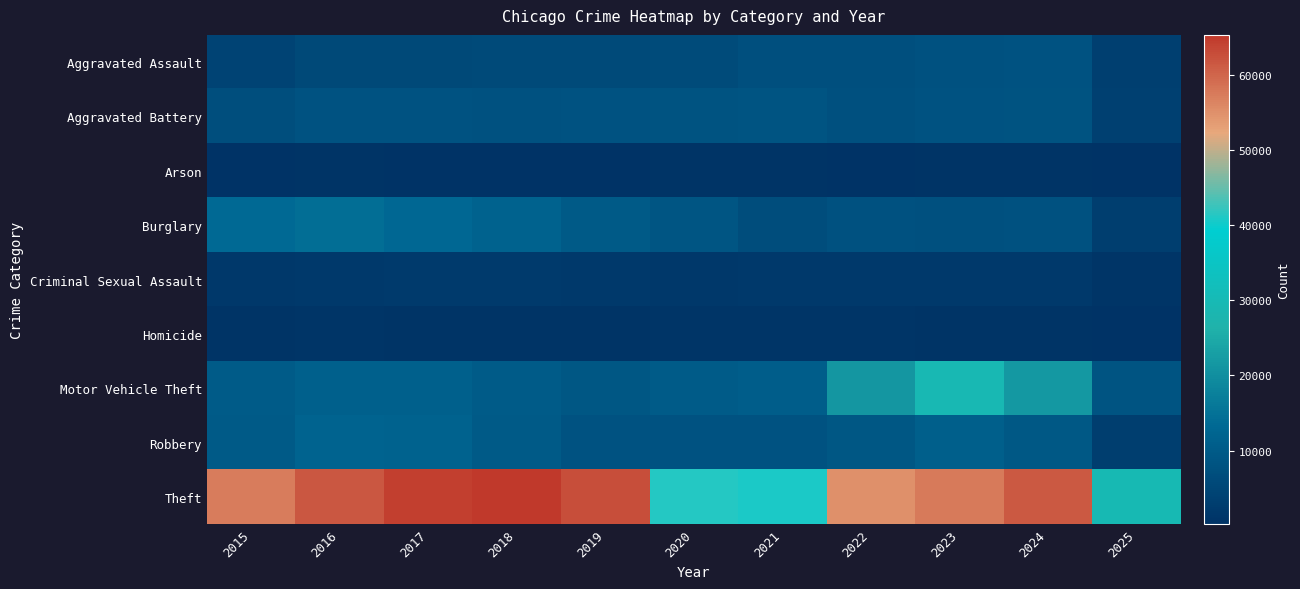

Which series has the widest spread of values?

Theft